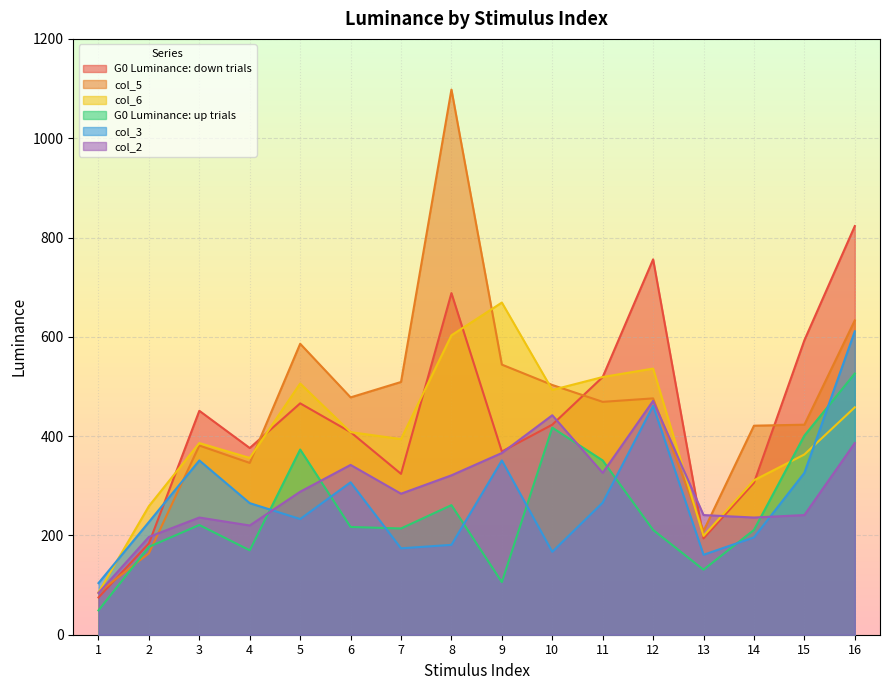

Which category has the highest value in the G0 Luminance: down trials series?

16